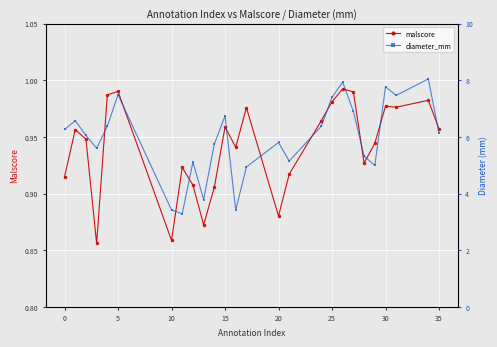

How many lines are shown in the chart?

2